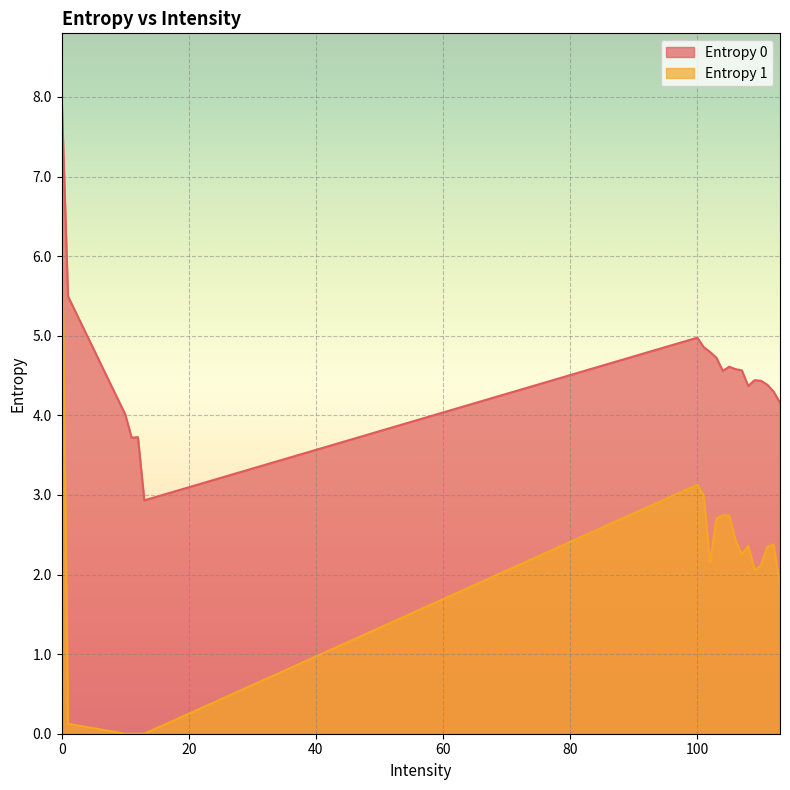

What are all the series names shown in the legend?

Entropy 0, Entropy 1